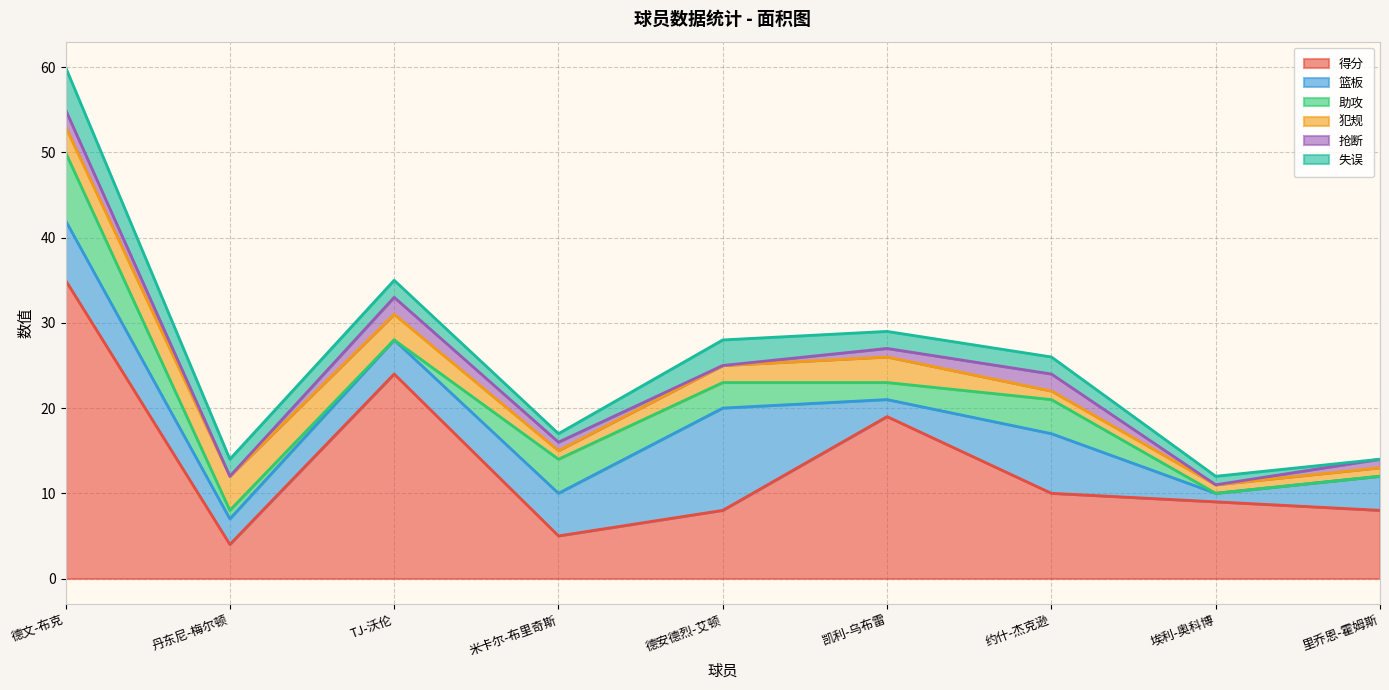

Count the 抢断 values in the range 0 to 2.

9